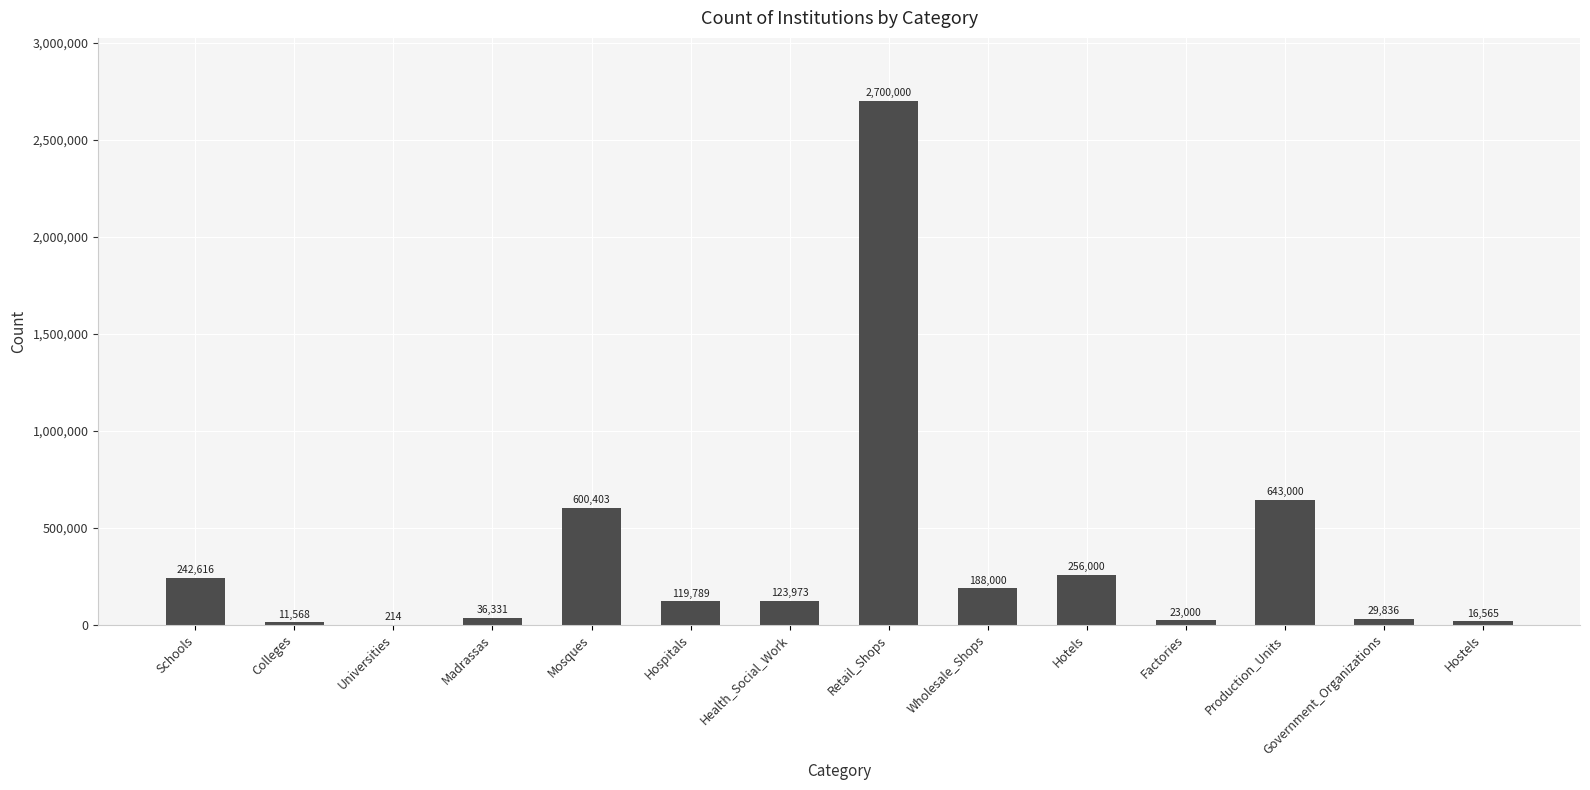

Reading left to right, what are all the values shown in this chart?

Schools=242616	Colleges=11568	Universities=214	Madrassas=36331	Mosques=600403	Hospitals=119789	Health_Social_Work=123973	Retail_Shops=2700000	Wholesale_Shops=188000	Hotels=256000	Factories=23000	Production_Units=643000	Government_Organizations=29836	Hostels=16565